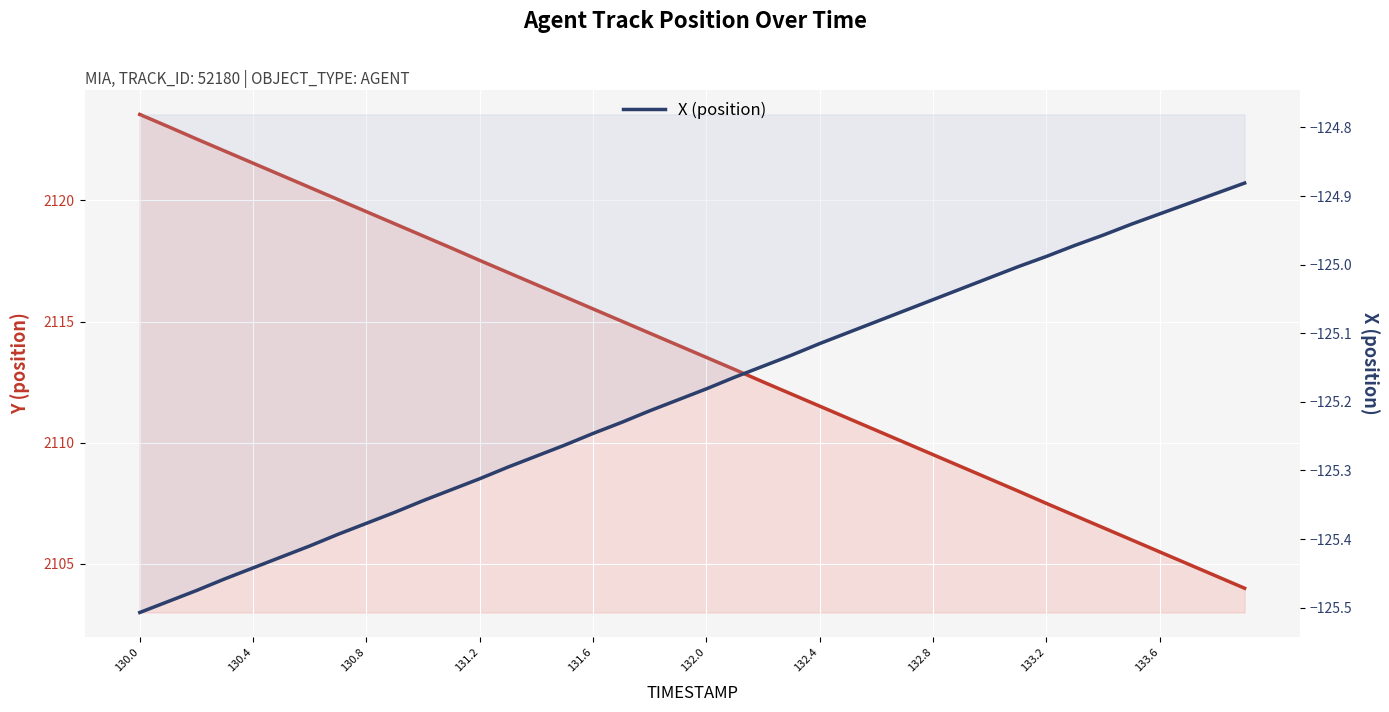

True or false: X (position) has more than 1 interior local peaks.

False